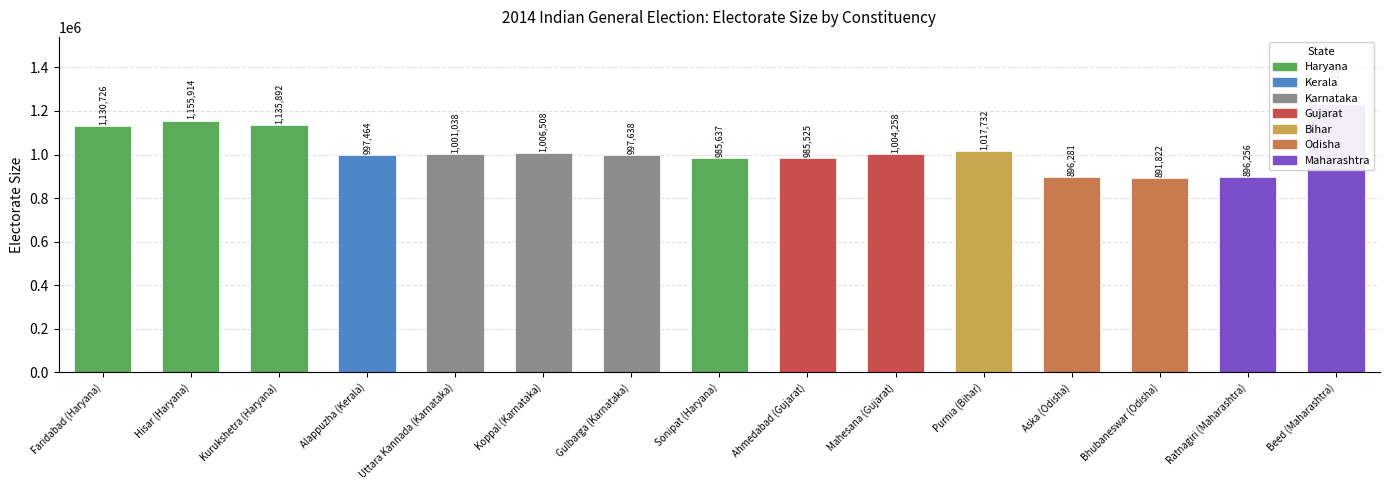

Where is the data nearest to the value 1062012?

Purnia (Bihar)